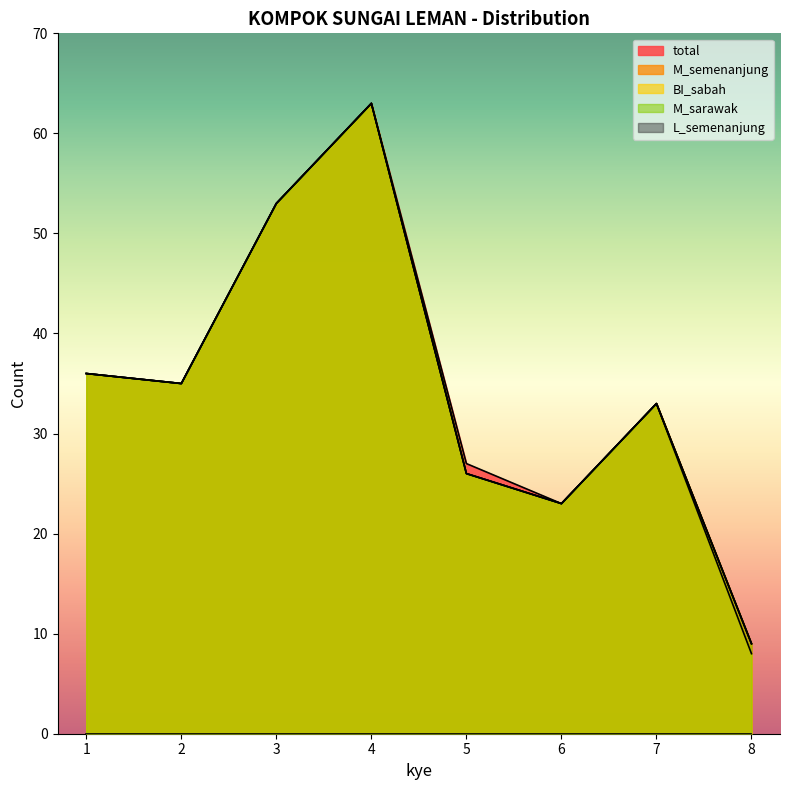

At 8, list the series in order from largest to smallest.

total, M_semenanjung, M_sarawak, BI_sabah